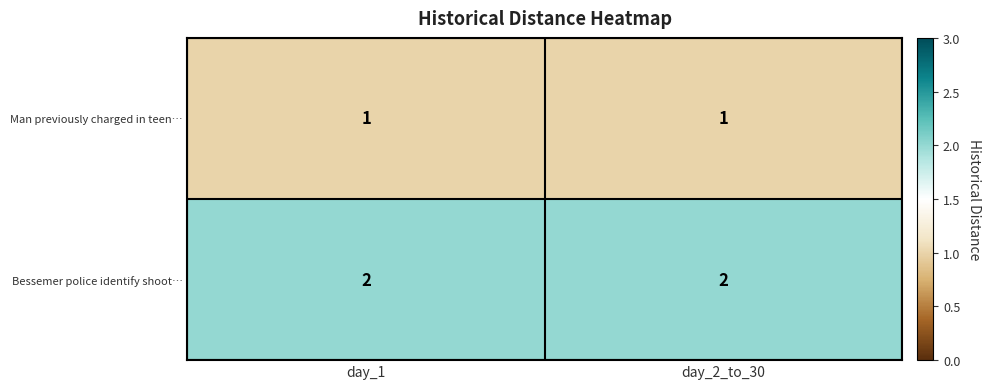

The value of Man previously charged in teen… at day_1 is 1. True or false?

True